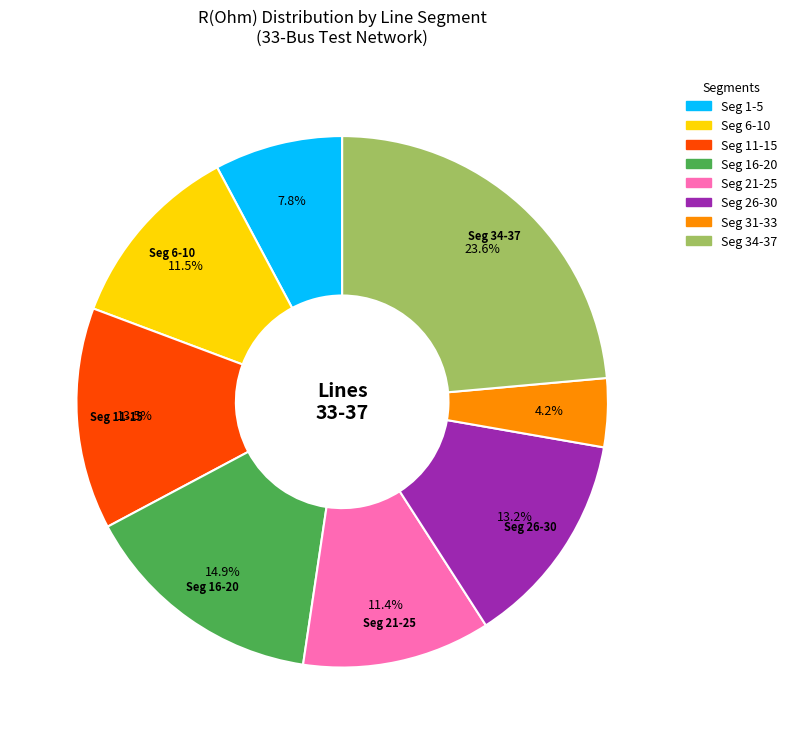

Which category has the smallest portion of the pie?

Seg 31-33